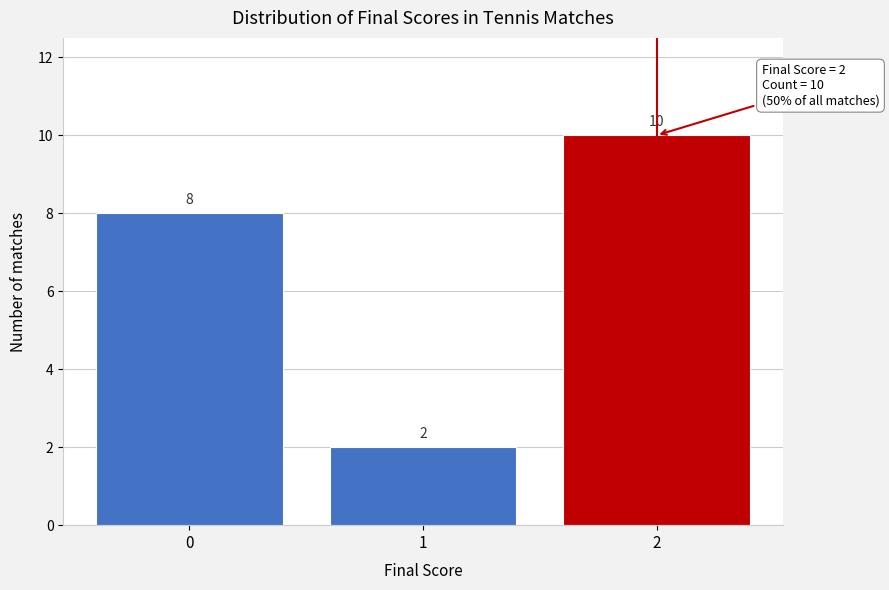

Reading left to right, list all the values displayed in this chart.

0=8	1=2	2=10